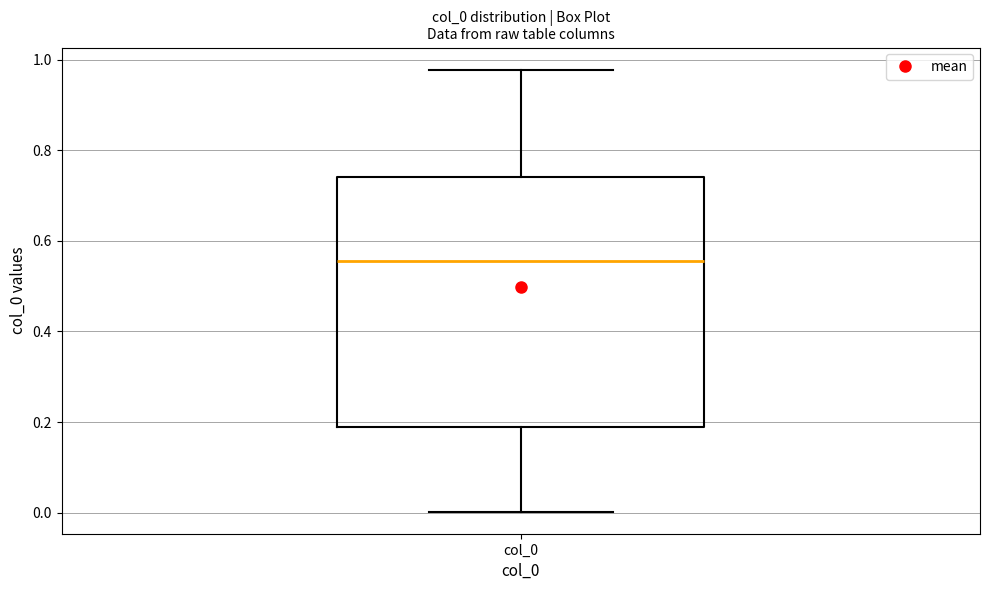

Read this box plot against the y-axis: the position of the median line, the range covered by the box, and the ends of both whiskers. The values are not printed on the chart, so give them approximately, as read against the axis.

median 0.56, box 0.18 to 0.74, whiskers 0.00 to 0.98